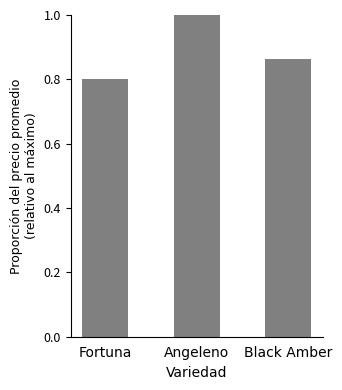

The chart shows a value of 0.3 at Fortuna. True or false?

False